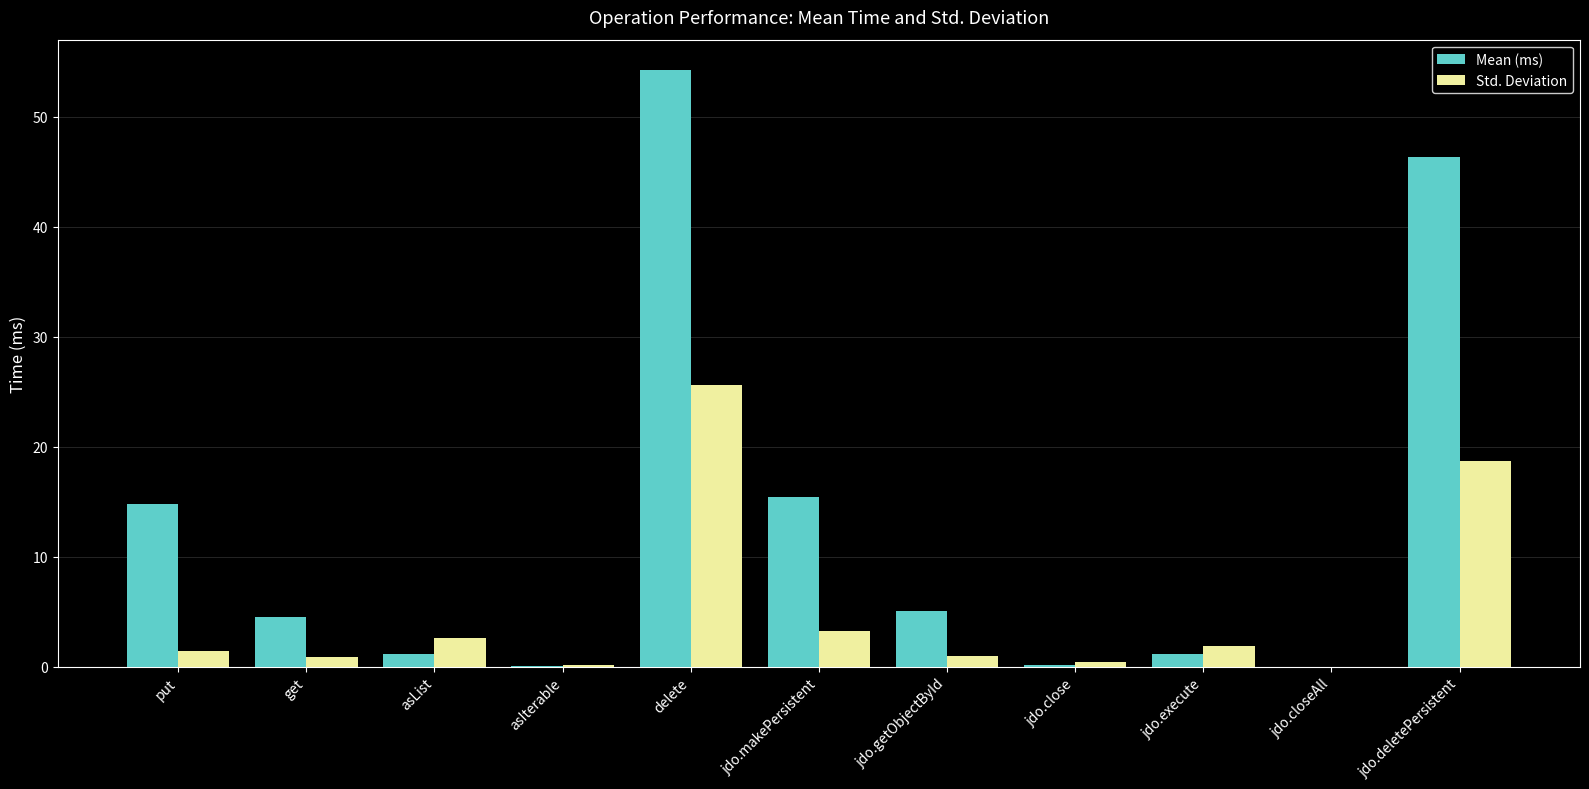

What is the sum of the Std. Deviation values at jdo.makePersistent and get?

4.1